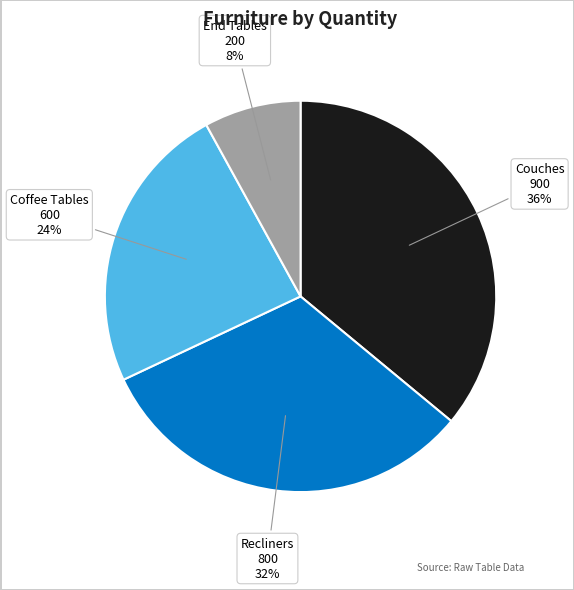

Is the sum of Couches and Recliners greater than half?

Yes